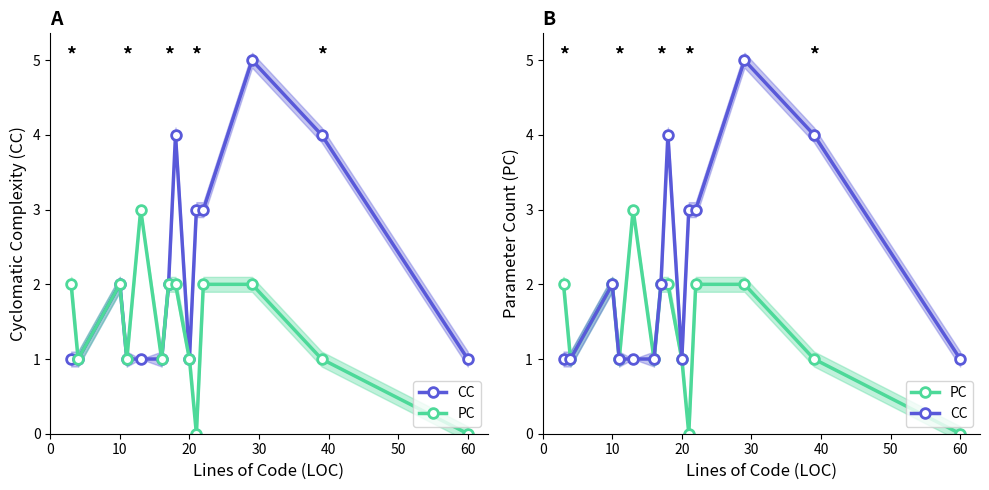

Which series has the largest total across all categories?

CC